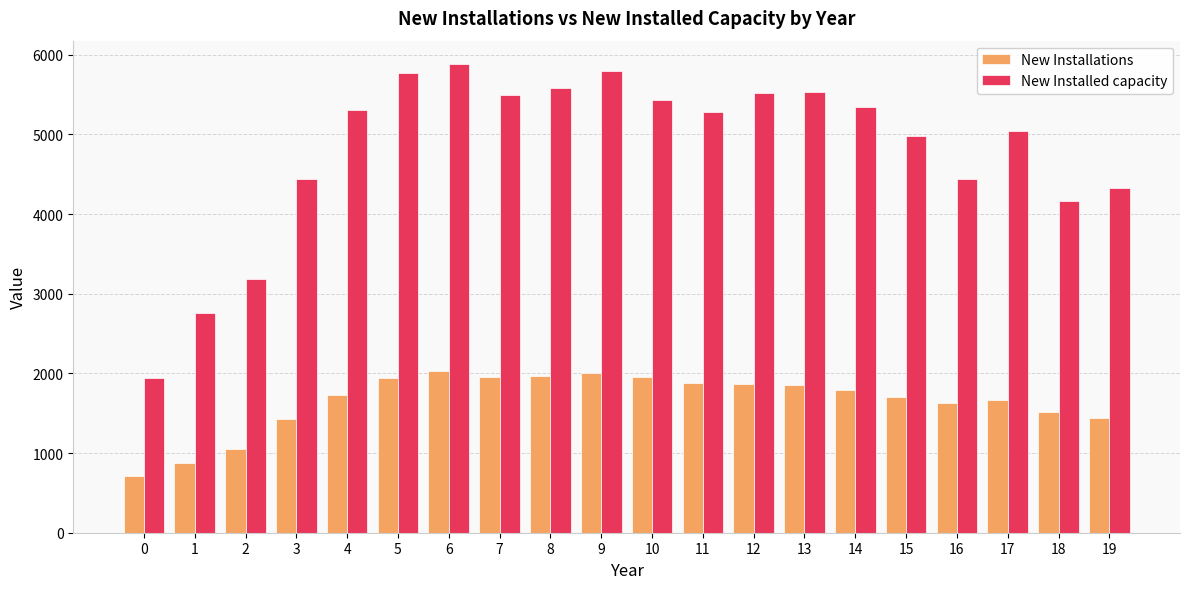

Is it true that New Installed capacity equals 10128 at 9?

False